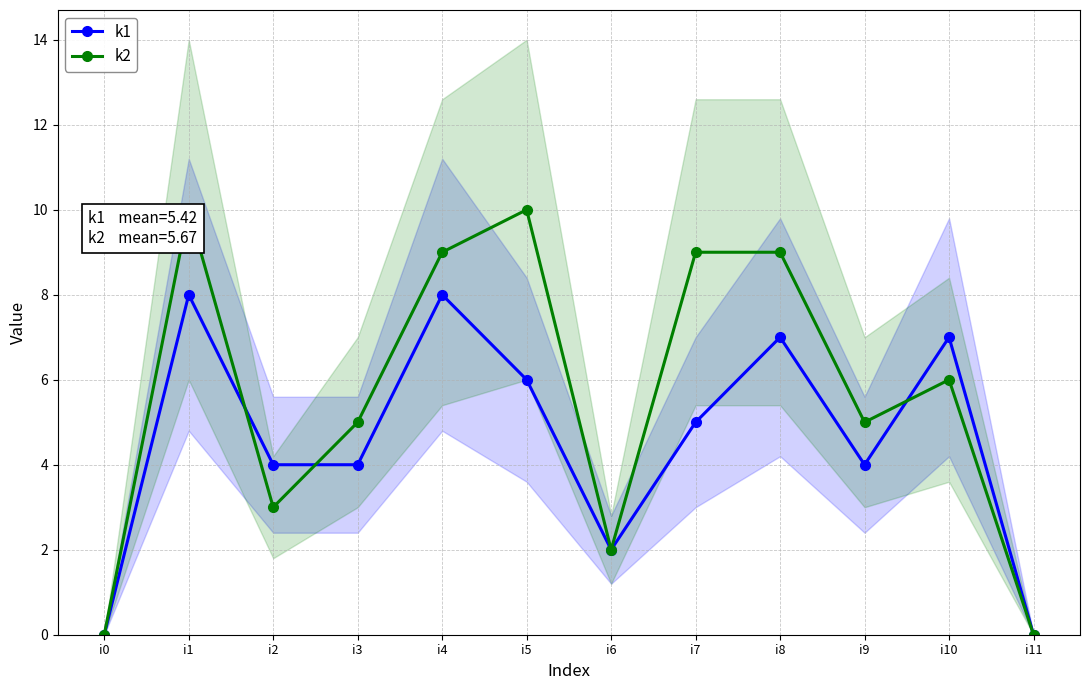

Rank the series by their average value, from highest to lowest.

k2, k1